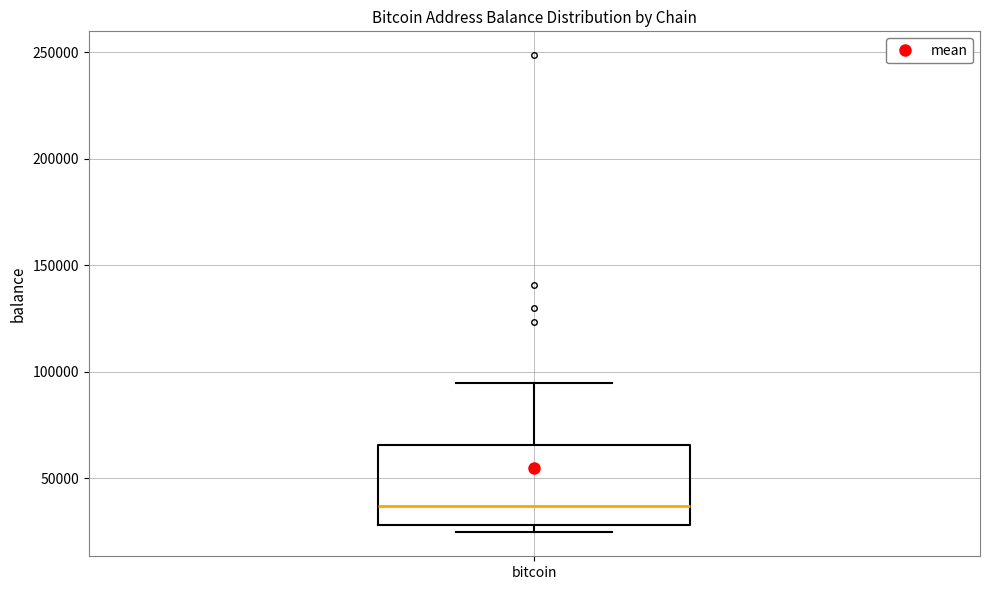

Transcribe this box plot: give where the median line is, the range the box spans, and where the two whiskers end, as read against the y-axis. The values are not printed on the chart, so give them approximately, as read against the axis.

median 35000, box 30000 to 65000, whiskers 25000 to 95000